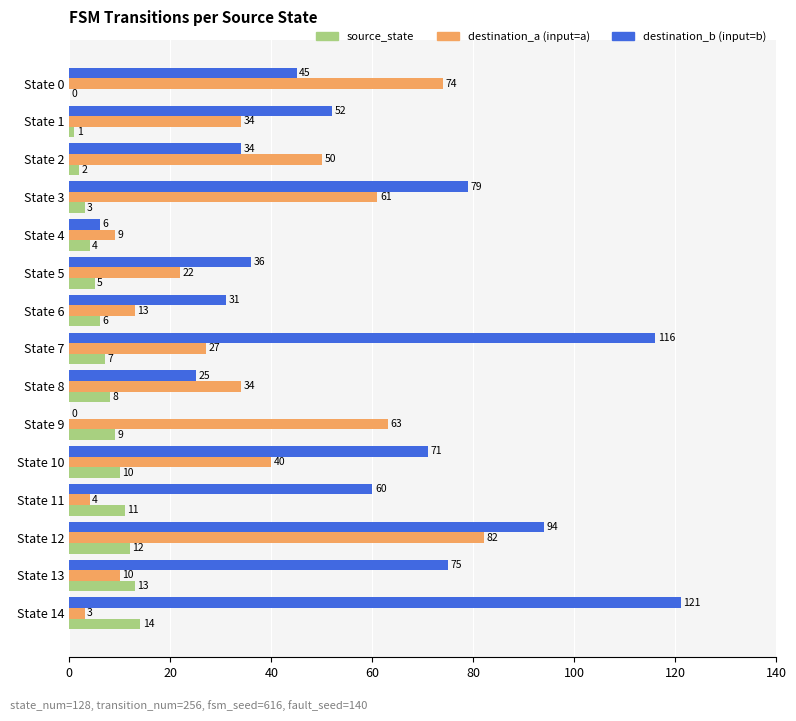

What is the maximum value shown in the chart?

121